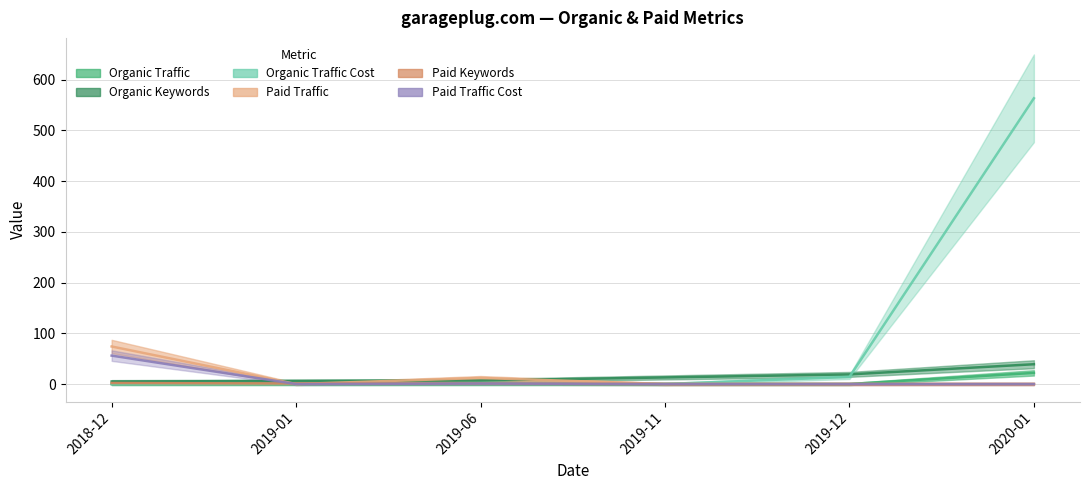

Is the value of Organic Keywords at 2019-06 greater than the value of Organic Traffic at 2018-12?

Yes